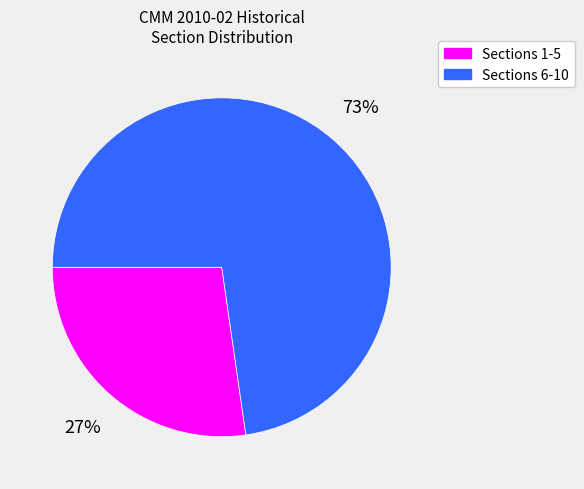

Between Sections 1-5 and Sections 6-10, which is larger?

Sections 6-10